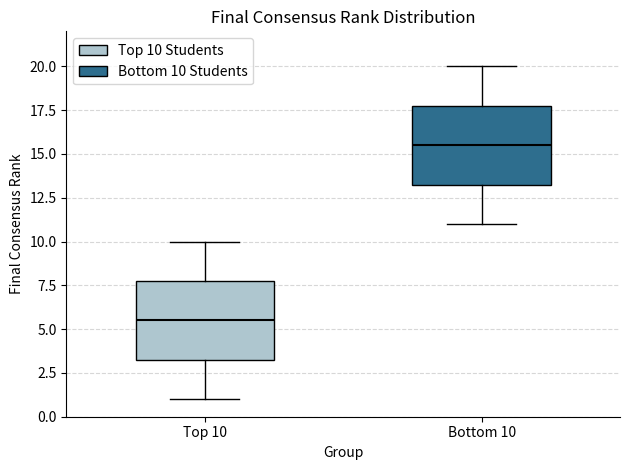

Reading left to right, transcribe this box plot: for each box, give where its median line is, the range the box spans, and where its two whiskers end, as read against the y-axis. The values are not printed on the chart, so give them approximately, as read against the axis.

Top 10: median 5.5, box 3.5 to 8.0, whiskers 1.0 to 10.0
Bottom 10: median 15.5, box 13.5 to 18.0, whiskers 11.0 to 20.0